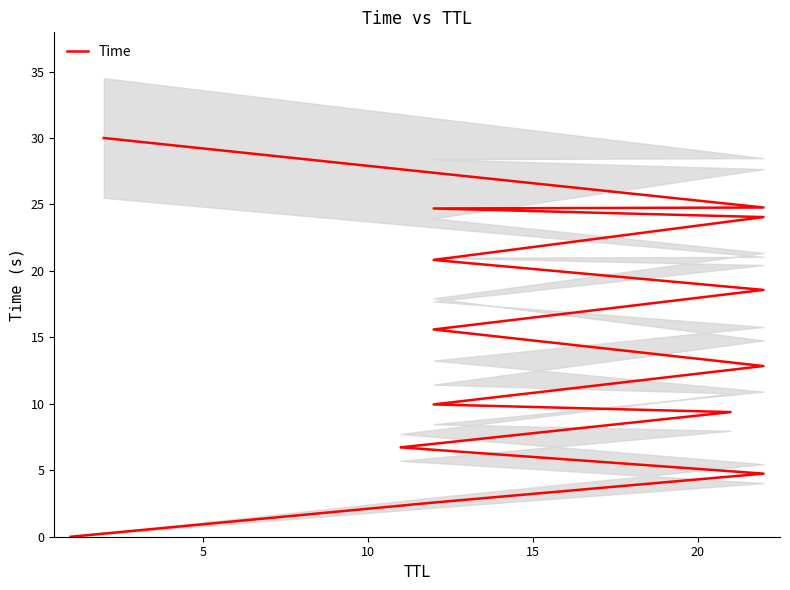

Read the value at 15.

6.7